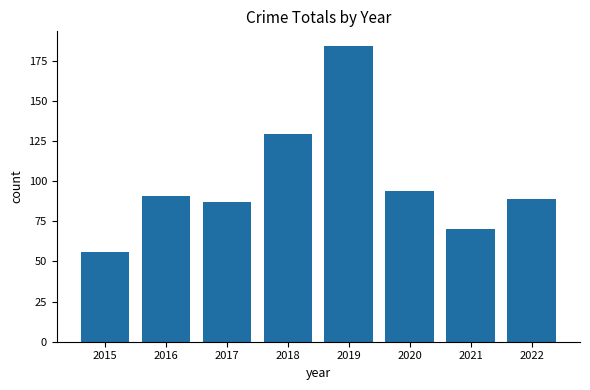

What is the ratio of the value at 2022 to the value at 2015?

1.6